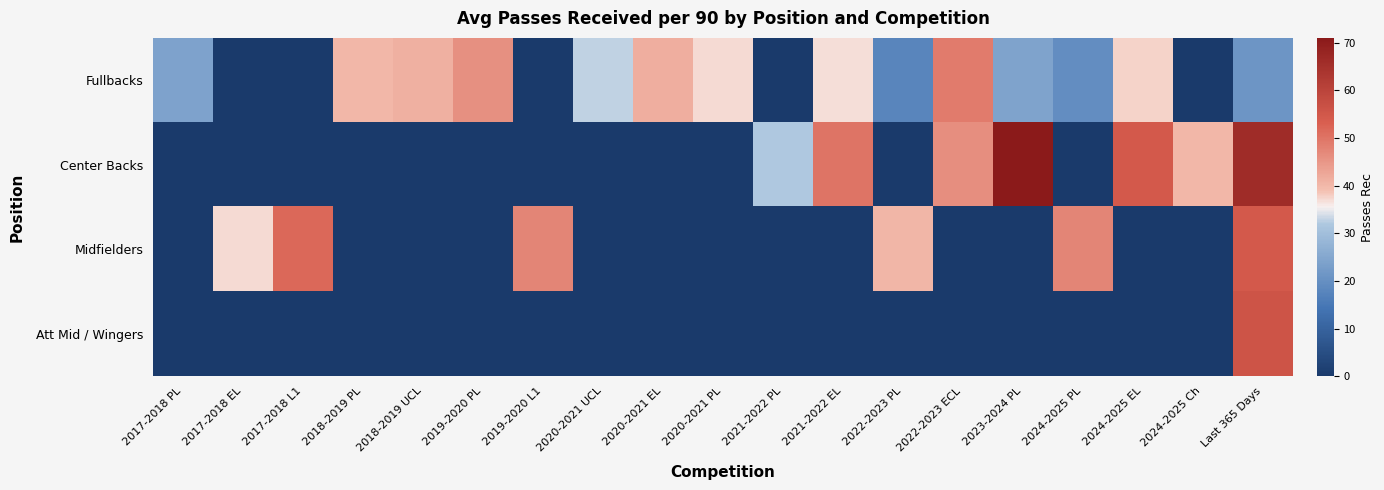

Reading left to right, transcribe all the data shown in this chart.

Fullbacks: 2017-2018 PL=24.1	2017-2018 EL=0.0	2017-2018 L1=0.0	2018-2019 PL=40.0	2018-2019 UCL=41.2	2019-2020 PL=46.0	2019-2020 L1=0.0	2020-2021 UCL=32.8	2020-2021 EL=41.5	2020-2021 PL=37.0	2021-2022 PL=0.0	2021-2022 EL=36.8	2022-2023 PL=17.8	2022-2023 ECL=49.1	2023-2024 PL=24.3	2024-2025 PL=19.5	2024-2025 EL=37.5	2024-2025 Ch=0.0	Last 365 Days=21.1
Center Backs: 2017-2018 PL=0.0	2017-2018 EL=0.0	2017-2018 L1=0.0	2018-2019 PL=0.0	2018-2019 UCL=0.0	2019-2020 PL=0.0	2019-2020 L1=0.0	2020-2021 UCL=0.0	2020-2021 EL=0.0	2020-2021 PL=0.0	2021-2022 PL=32.1	2021-2022 EL=50.0	2022-2023 PL=0.0	2022-2023 ECL=46.3	2023-2024 PL=71.0	2024-2025 PL=0.0	2024-2025 EL=54.4	2024-2025 Ch=40.0	Last 365 Days=66.1
Midfielders: 2017-2018 PL=0.0	2017-2018 EL=37.2	2017-2018 L1=51.8	2018-2019 PL=0.0	2018-2019 UCL=0.0	2019-2020 PL=0.0	2019-2020 L1=47.6	2020-2021 UCL=0.0	2020-2021 EL=0.0	2020-2021 PL=0.0	2021-2022 PL=0.0	2021-2022 EL=0.0	2022-2023 PL=40.5	2022-2023 ECL=0.0	2023-2024 PL=0.0	2024-2025 PL=47.5	2024-2025 EL=0.0	2024-2025 Ch=0.0	Last 365 Days=54.4
Att Mid / Wingers: 2017-2018 PL=0.0	2017-2018 EL=0.0	2017-2018 L1=0.0	2018-2019 PL=0.0	2018-2019 UCL=0.0	2019-2020 PL=0.0	2019-2020 L1=0.0	2020-2021 UCL=0.0	2020-2021 EL=0.0	2020-2021 PL=0.0	2021-2022 PL=0.0	2021-2022 EL=0.0	2022-2023 PL=0.0	2022-2023 ECL=0.0	2023-2024 PL=0.0	2024-2025 PL=0.0	2024-2025 EL=0.0	2024-2025 Ch=0.0	Last 365 Days=55.9